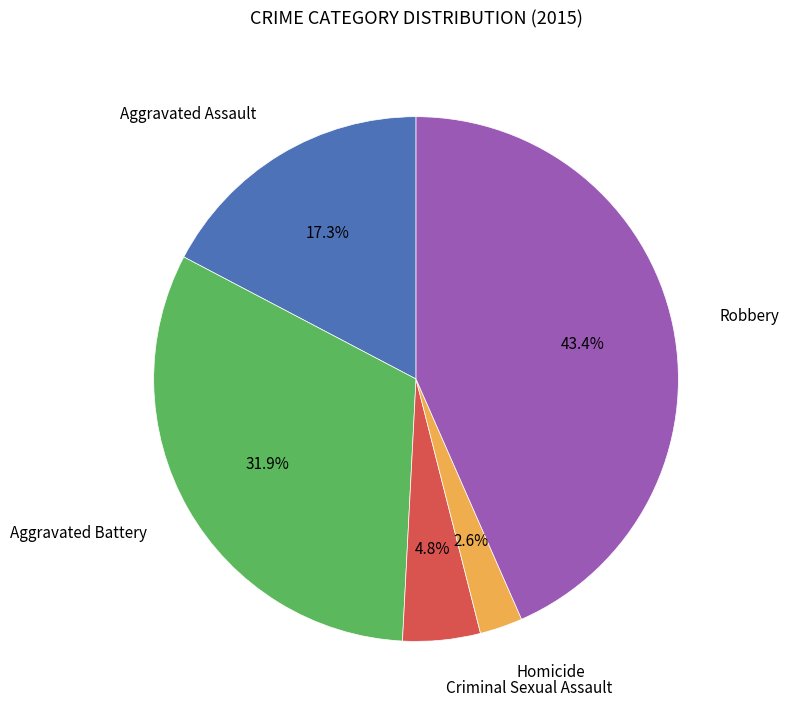

Count the number of slices in the pie.

5